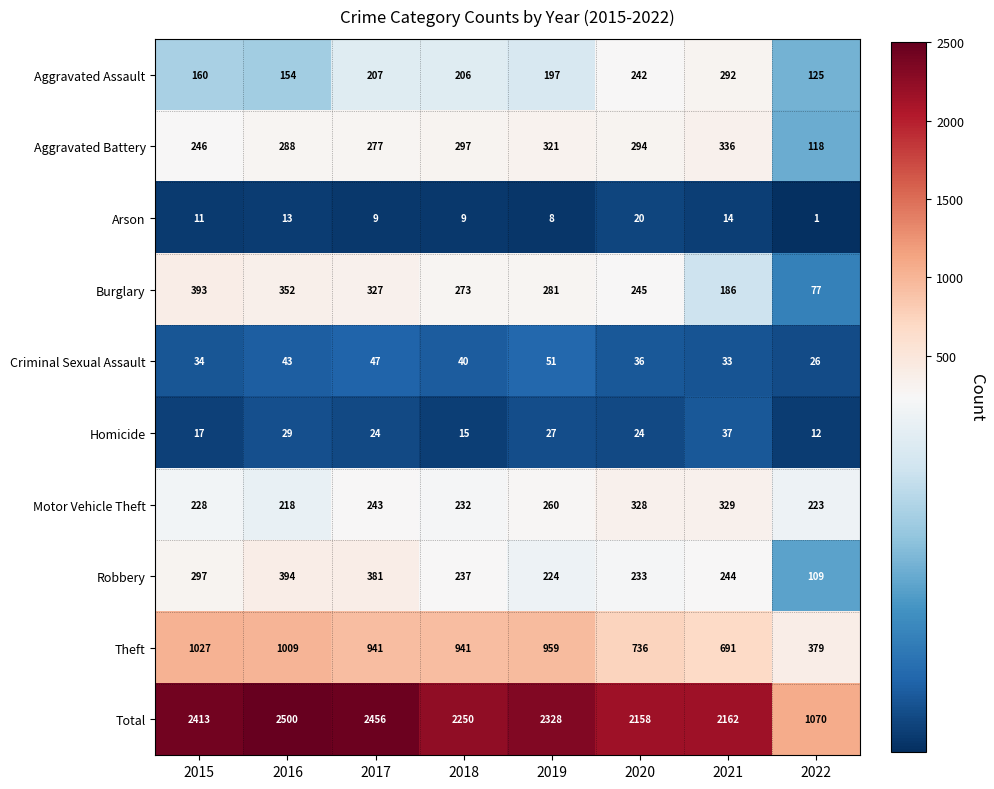

What is the sum of the Criminal Sexual Assault values at 2022 and 2017?

73